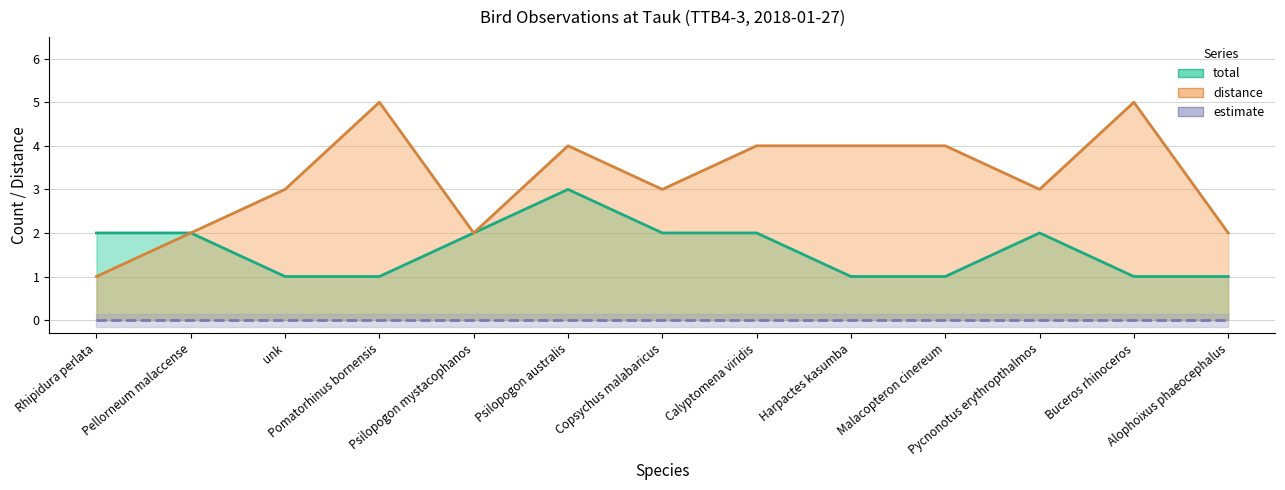

Which category has the highest value in the distance series?

Pomatorhinus bornensis